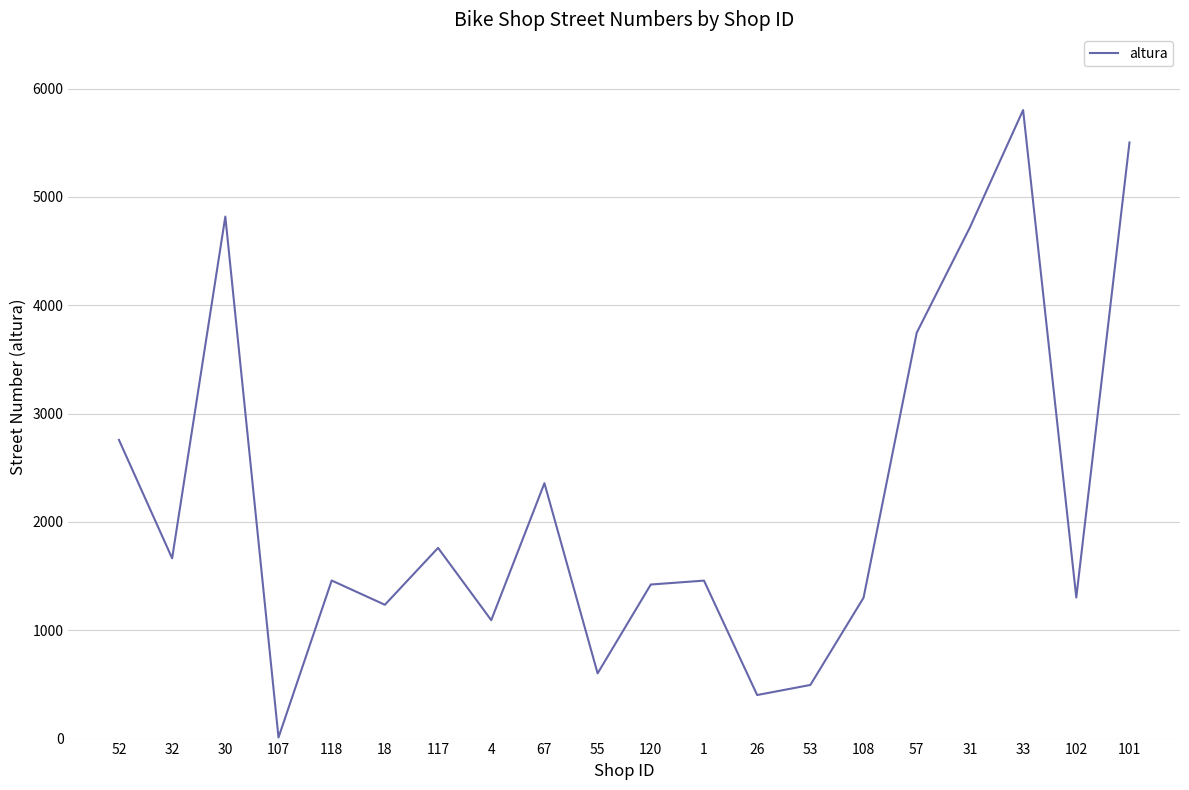

Read the value at 108, to the nearest 100.

1300